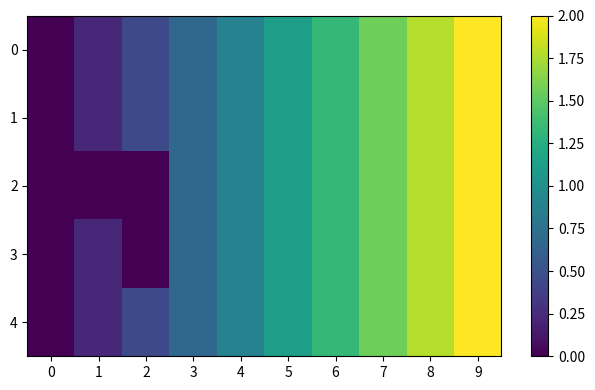

Reading left to right, extract all data points from this chart.

0: 0=0.0	1=0.2	2=0.4	3=0.7	4=0.9	5=1.1	6=1.3	7=1.6	8=1.8	9=2.0
1: 0=0.0	1=0.2	2=0.4	3=0.7	4=0.9	5=1.1	6=1.3	7=1.6	8=1.8	9=2.0
2: 0=0.0	1=0.0	2=0.0	3=0.7	4=0.9	5=1.1	6=1.3	7=1.6	8=1.8	9=2.0
3: 0=0.0	1=0.2	2=0.0	3=0.7	4=0.9	5=1.1	6=1.3	7=1.6	8=1.8	9=2.0
4: 0=0.0	1=0.2	2=0.4	3=0.7	4=0.9	5=1.1	6=1.3	7=1.6	8=1.8	9=2.0